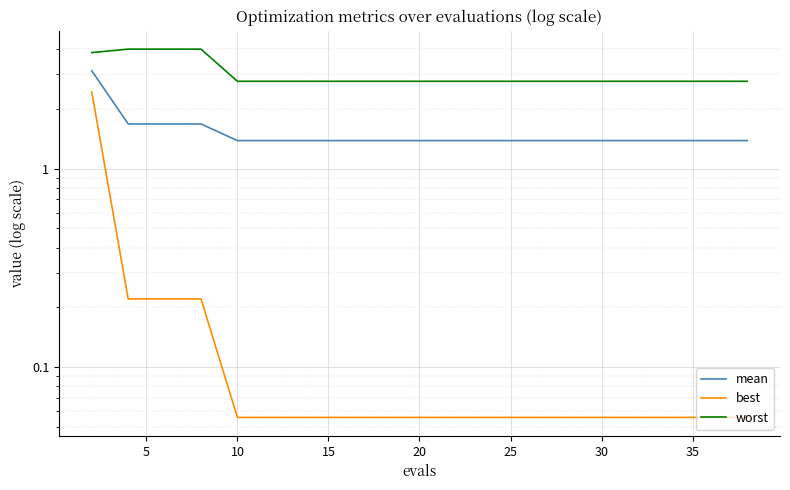

The best series shows 0.0 at 14. True or false?

False